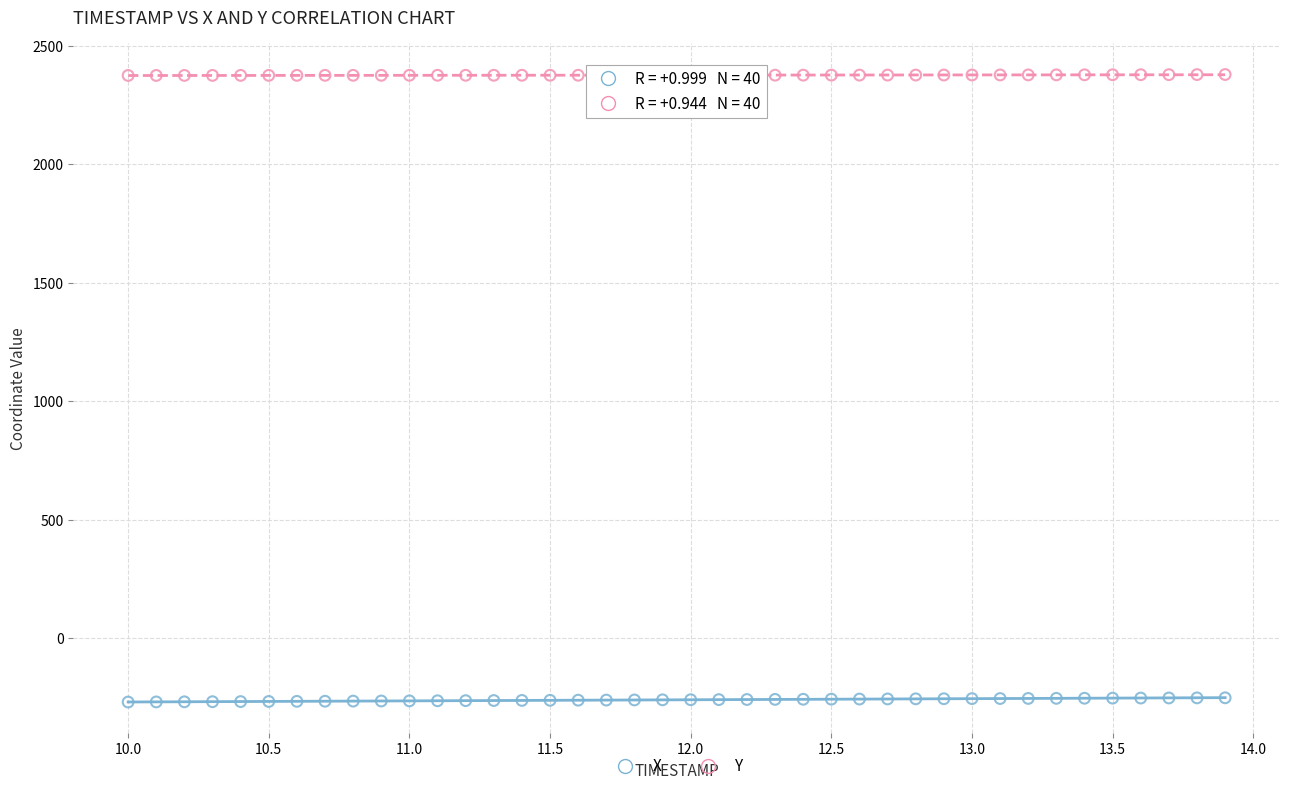

What is the X range (max minus min) for the scatter plot?

3.9